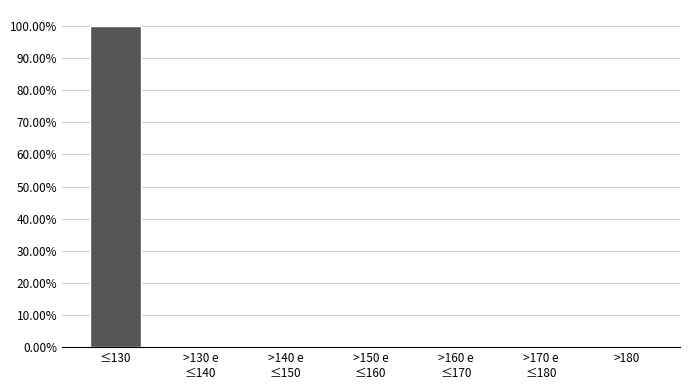

Which category has the highest value across all series?

≤130